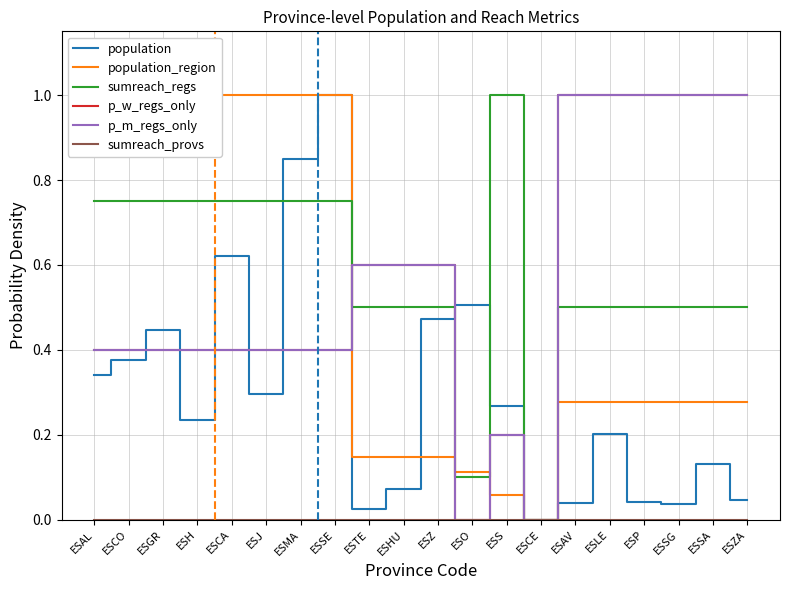

In sumreach_regs, how many points are higher than both neighbors (excluding endpoints)?

1